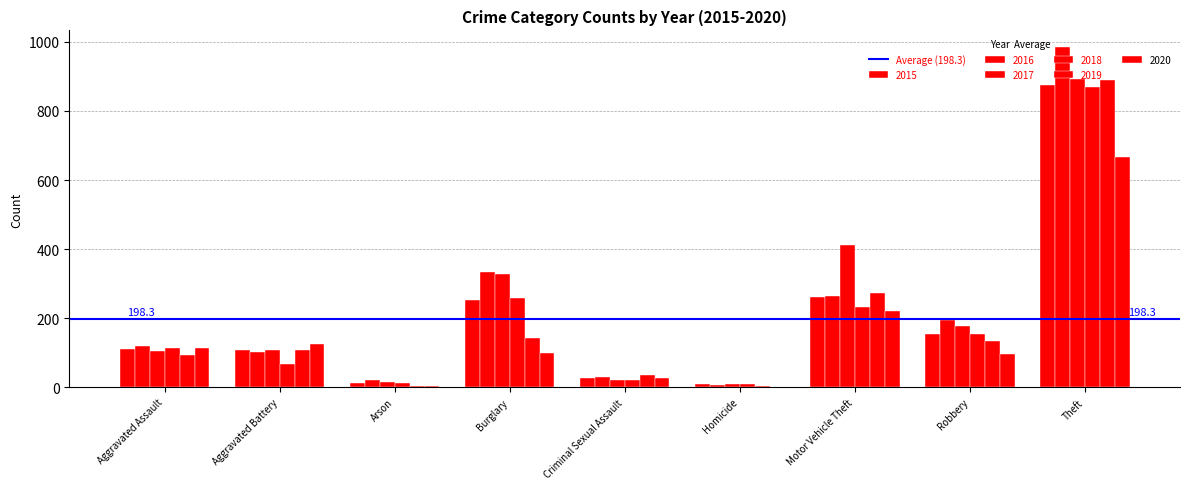

At Theft, list the series in order from smallest to largest.

2020, 2018, 2015, 2019, 2017, 2016